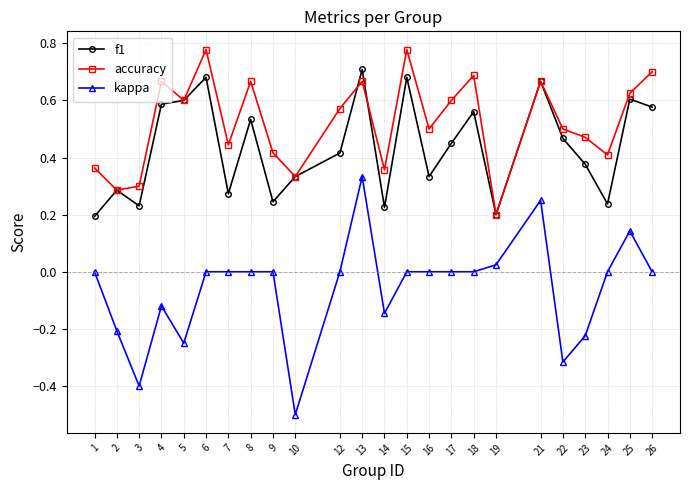

True or false: kappa and f1 cross at least once.

False